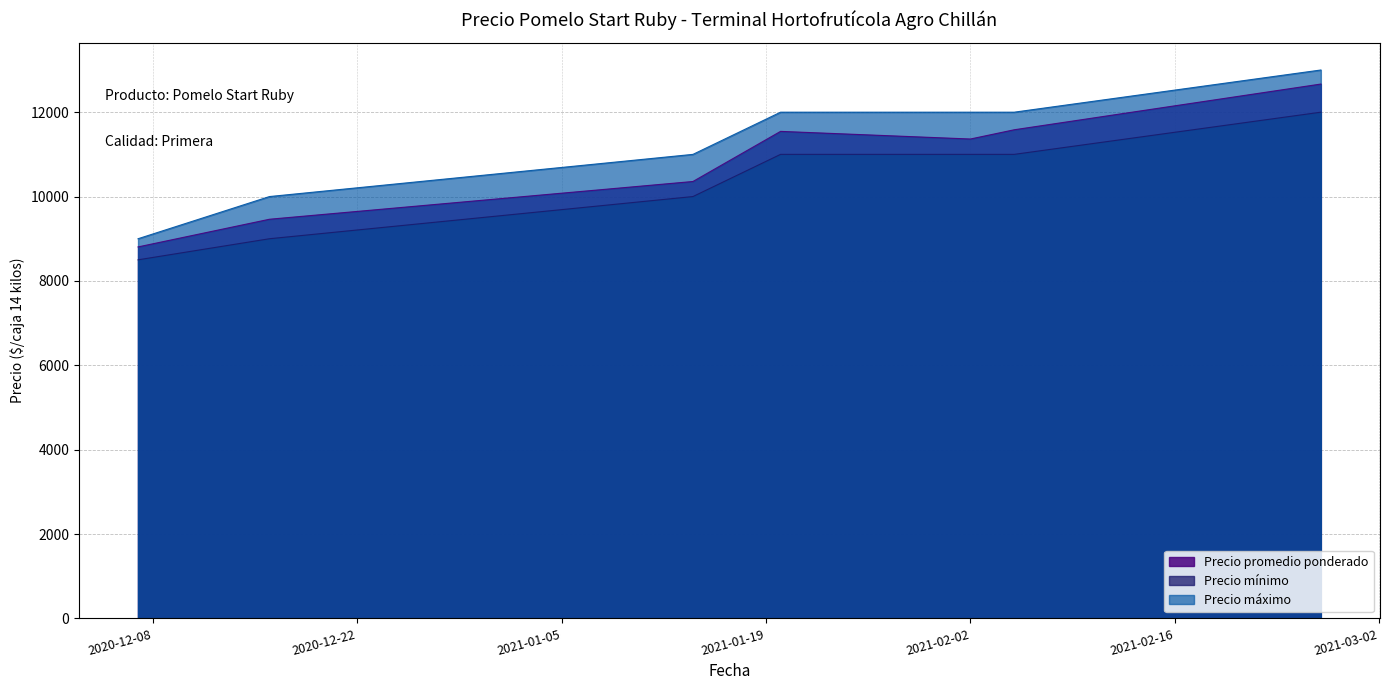

The value of Precio mínimo at 2020-12-07 is 8500. True or false?

True